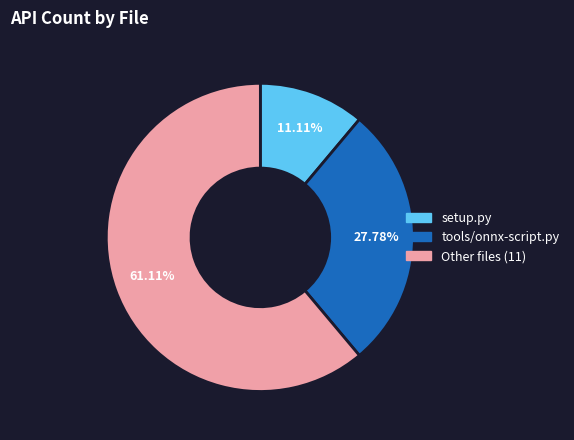

What is the largest slice in the pie chart?

Other files (11)